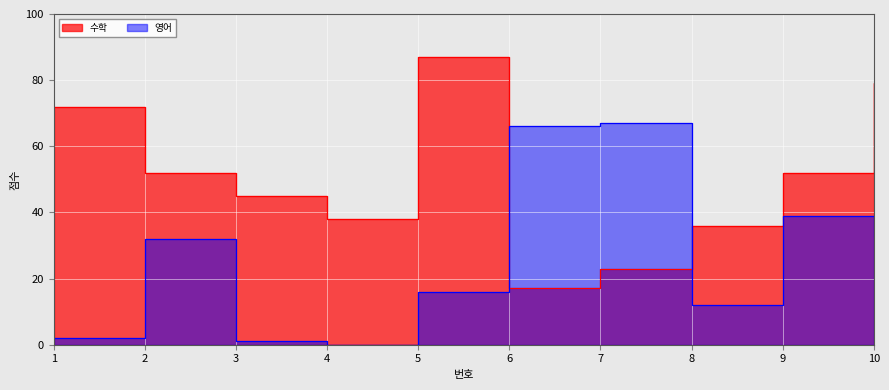

Reading left to right, list all the values displayed in this chart.

영어: 1=2	2=32	3=1	4=0	5=16	6=66	7=67	8=12	9=39	10=33
수학: 1=72	2=52	3=45	4=38	5=87	6=17	7=23	8=36	9=52	10=79